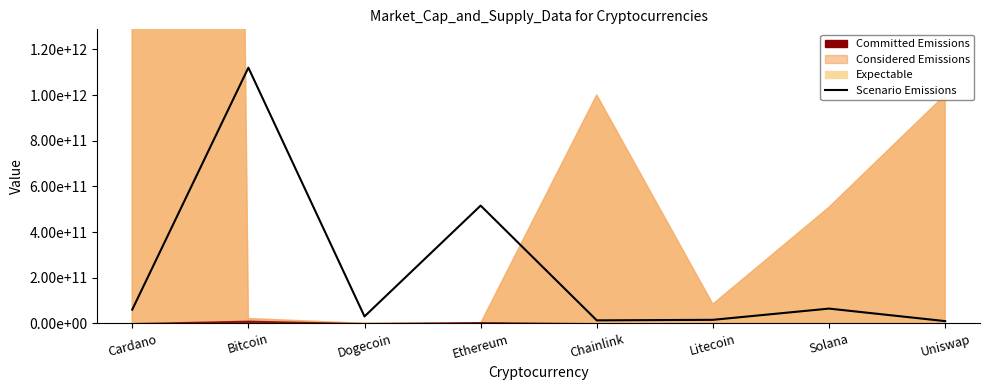

What is the change in value from Cardano to Litecoin?

-44665615238